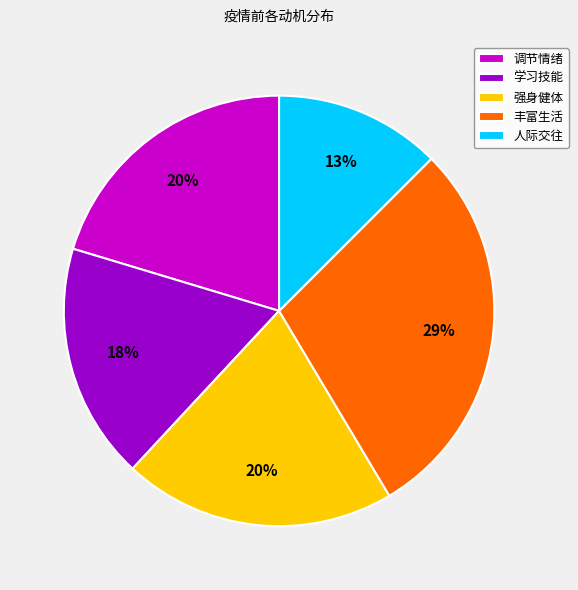

Do 人际交往 and 强身健体 together represent more than half of the pie?

No